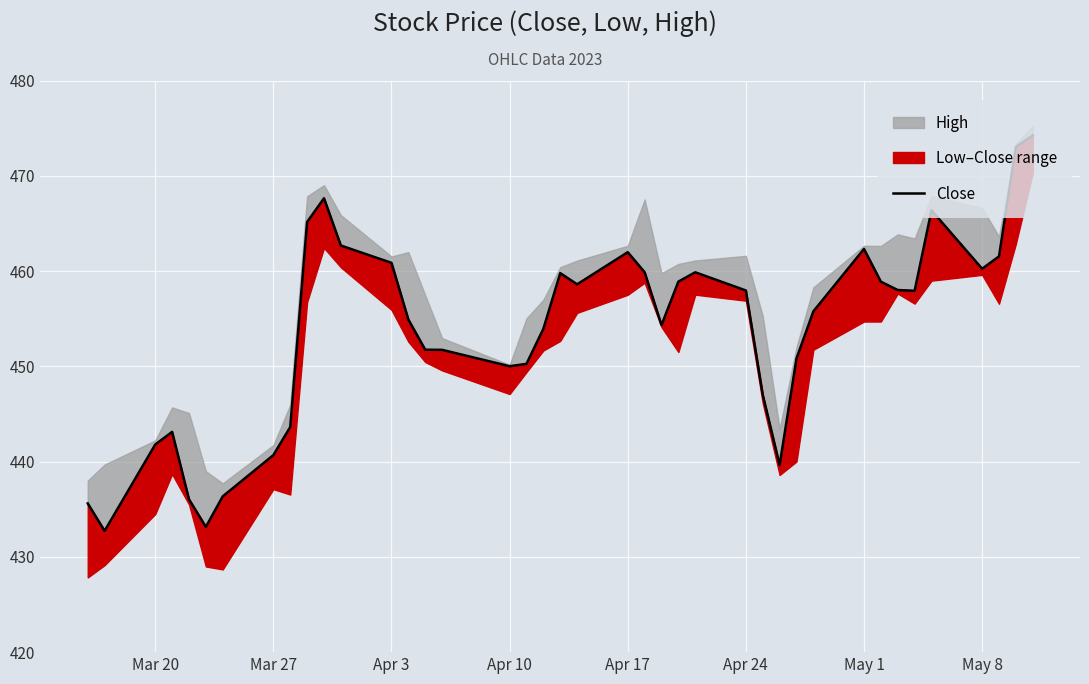

How many lines are shown in the chart?

1